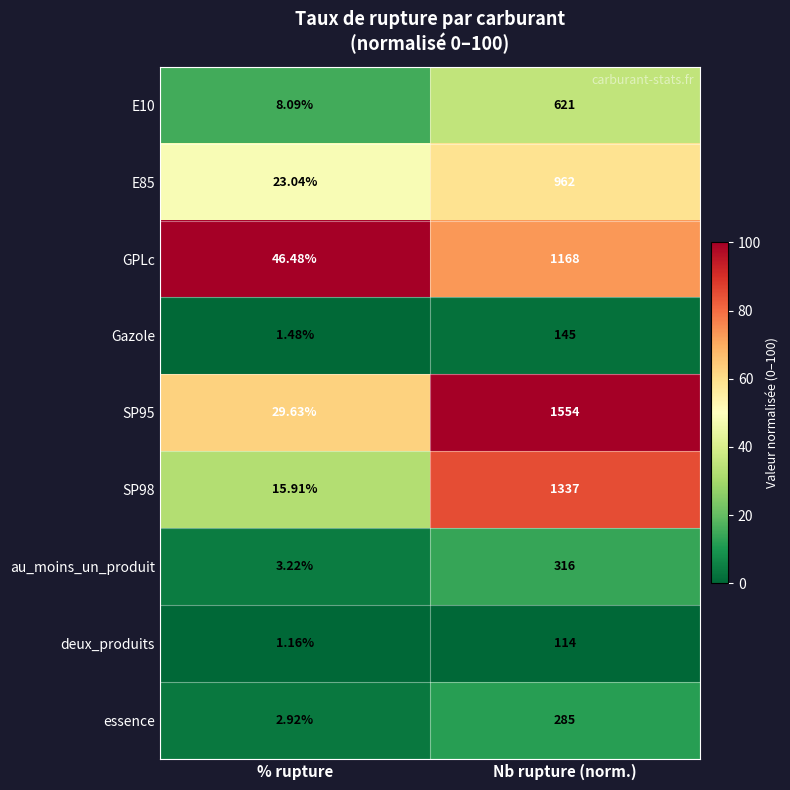

At which label is essence closest to 143?

% rupture